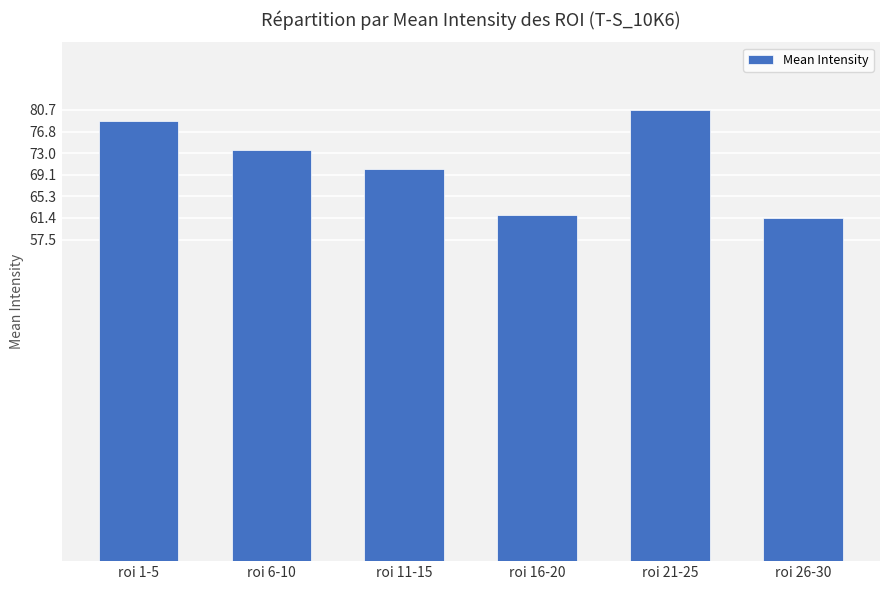

What position from the right is roi 11-15?

4